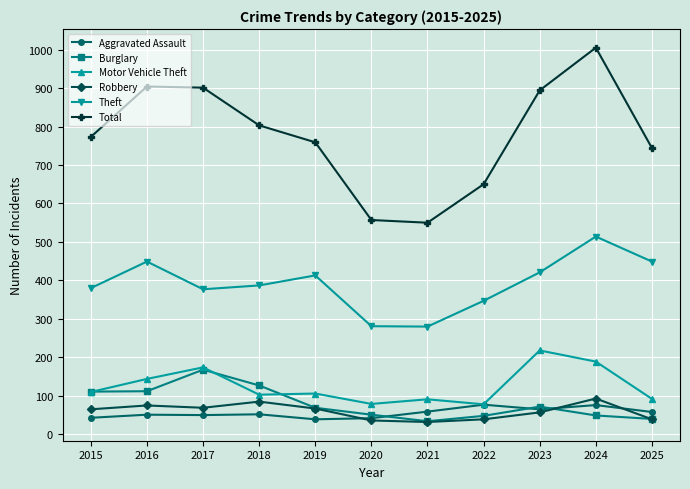

In Aggravated Assault, how many points are higher than both neighbors (excluding endpoints)?

4